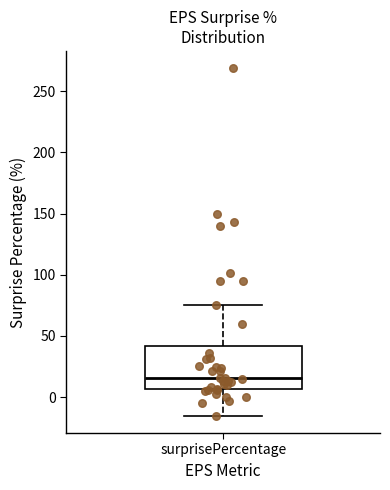

Where does the lower whisker of the box for surprisePercentage end on the y-axis? The values are not printed on the chart, so give them approximately, as read against the axis.

-15